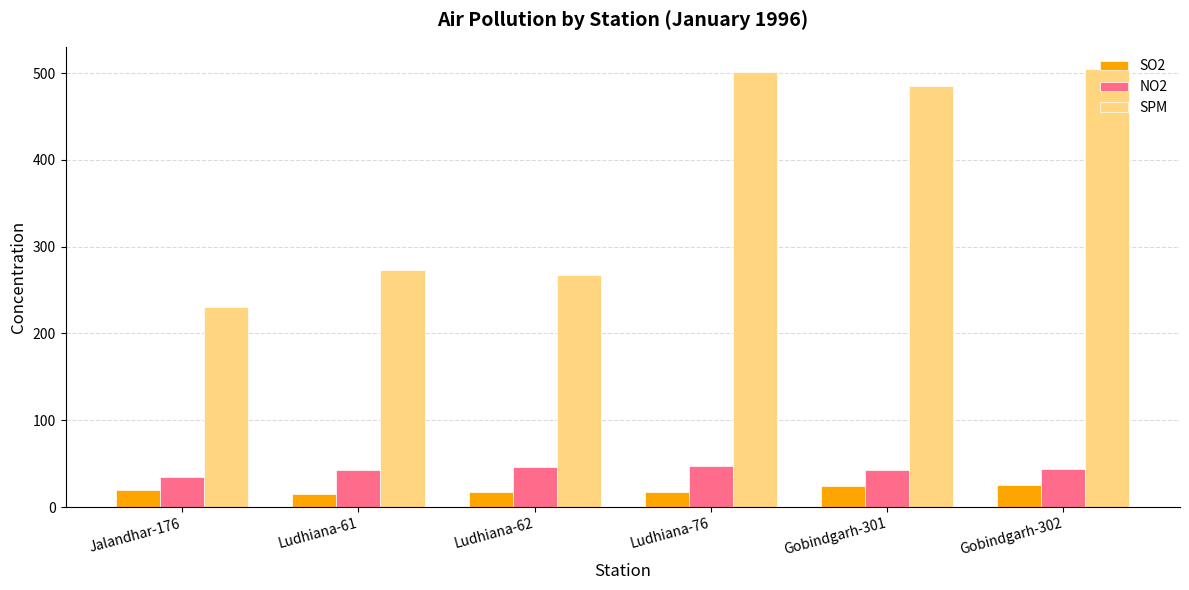

The value of SPM at Ludhiana-76 is 740.9. True or false?

False